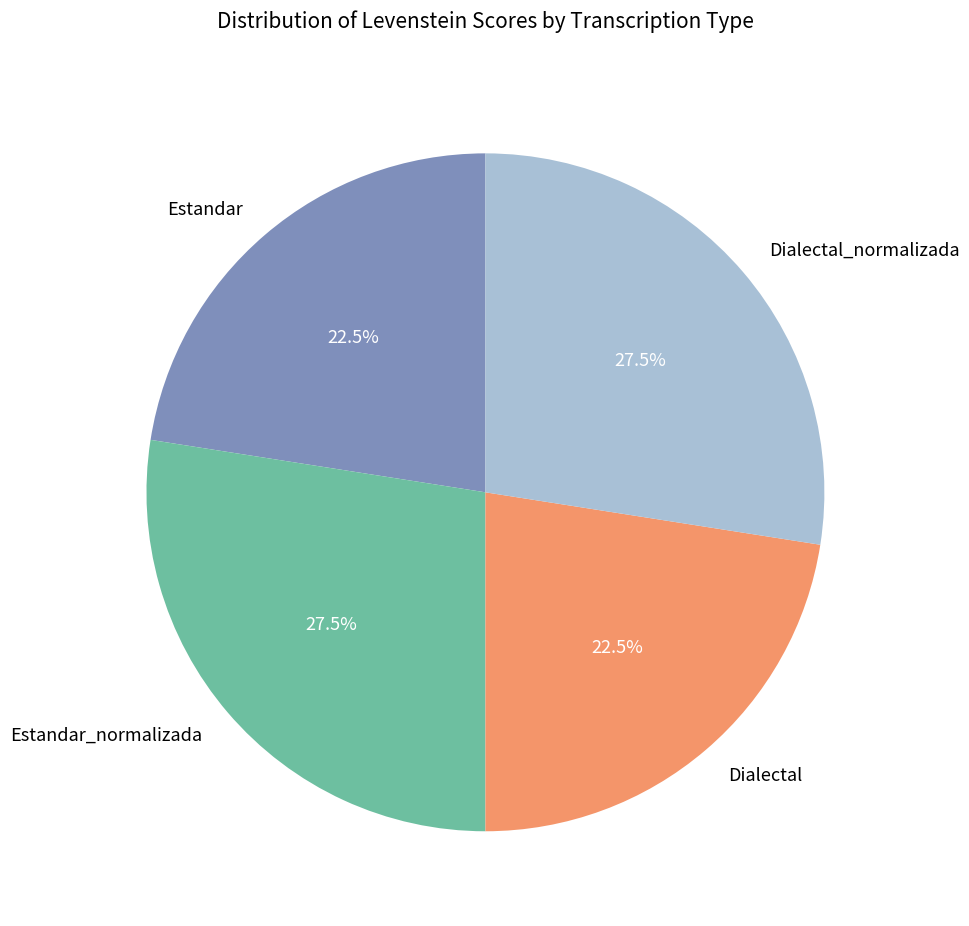

Is there any slice that represents more than half of the pie?

No